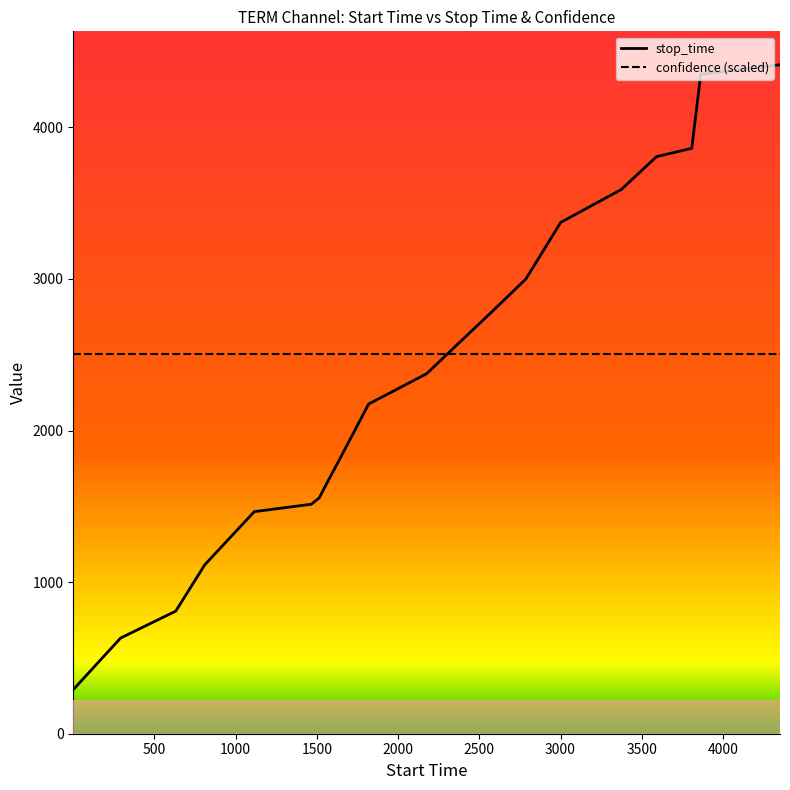

List the series in order of their peak value, highest first.

stop_time, confidence (scaled)